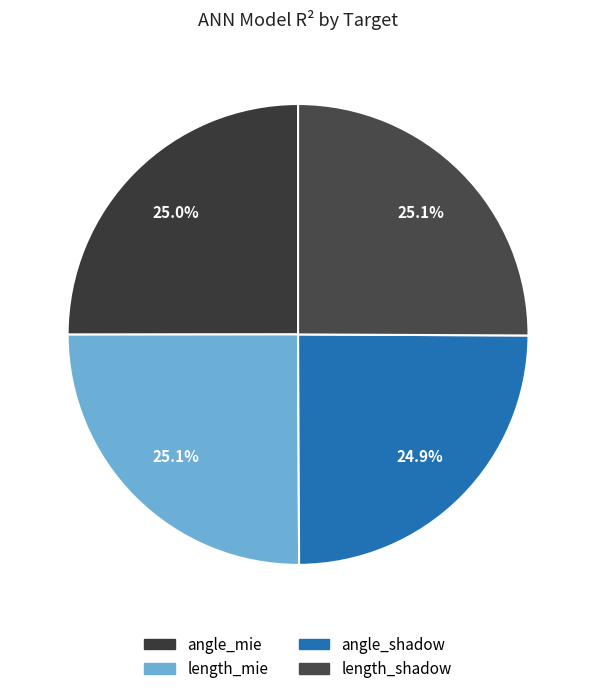

To the nearest percent, what portion does length_shadow represent?

25%